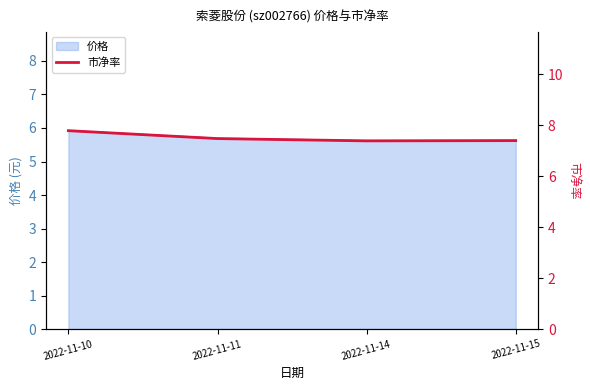

Does the chart have visible grid lines?

No